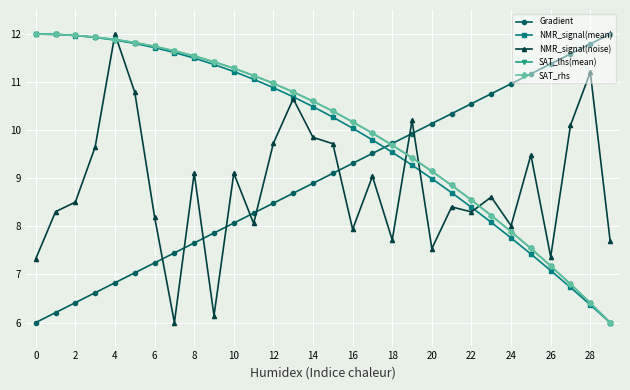

What is the value of the NMR_signal(noise) point at the 5th from the left?

12.0